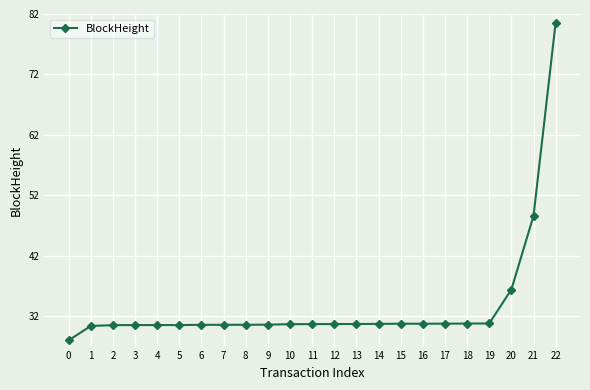

Does the chart have visible grid lines?

Yes